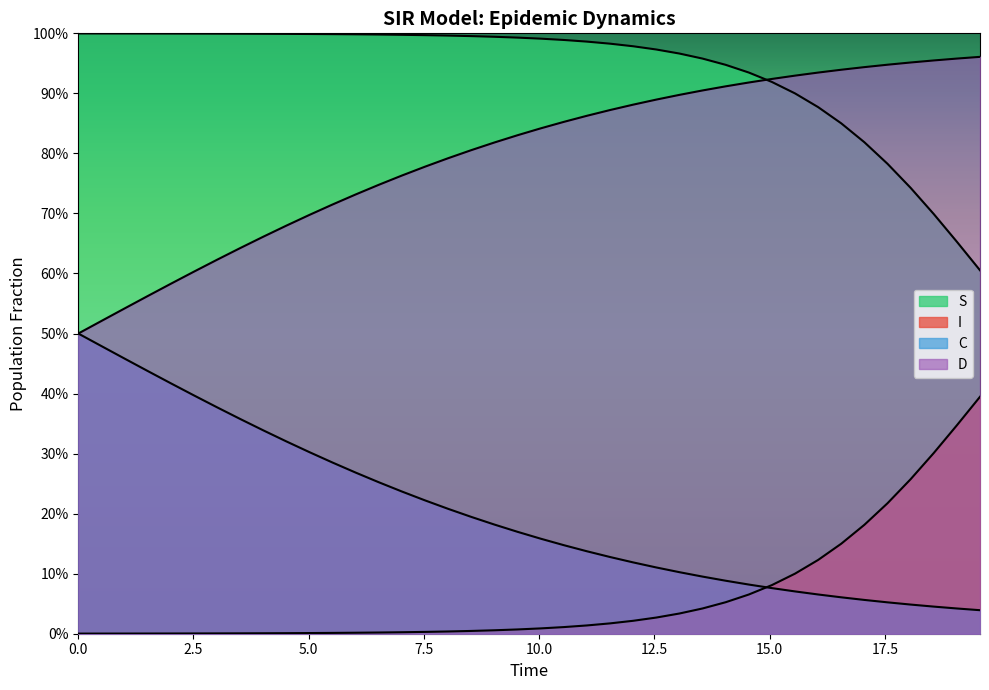

Rank the series by their maximum value, from highest to lowest.

I, D, C, S